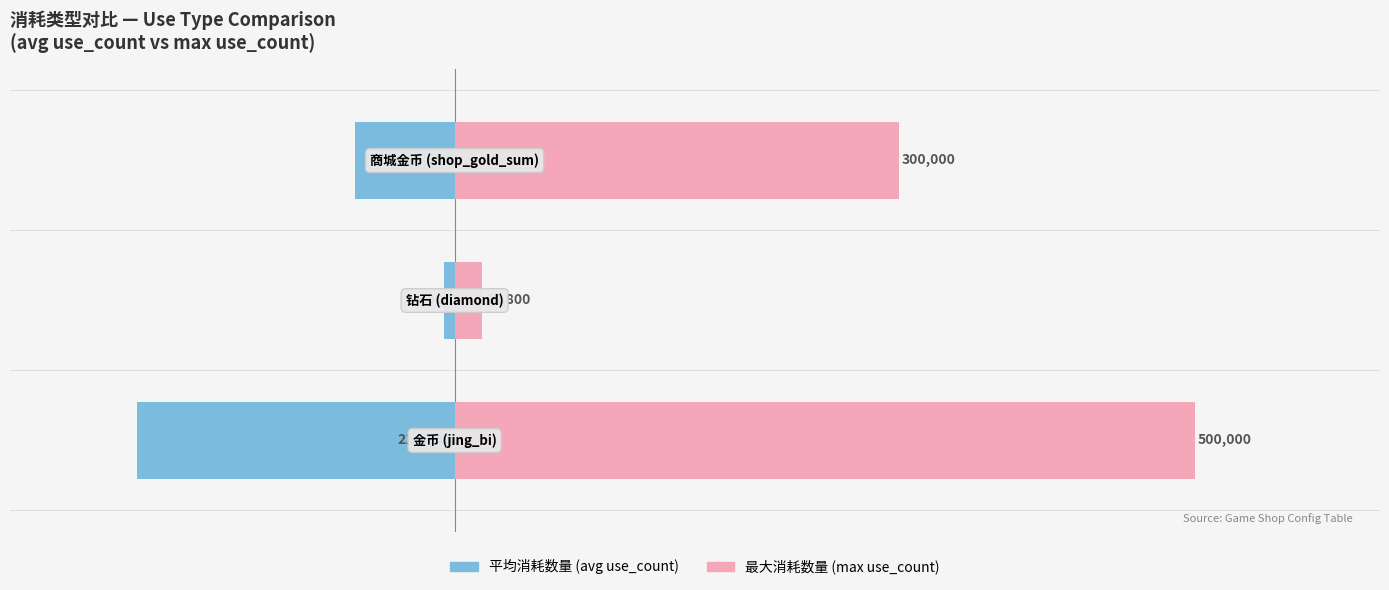

What is the value of the 最大消耗数量 (max use_count) bar at the 3rd from the left?

300000